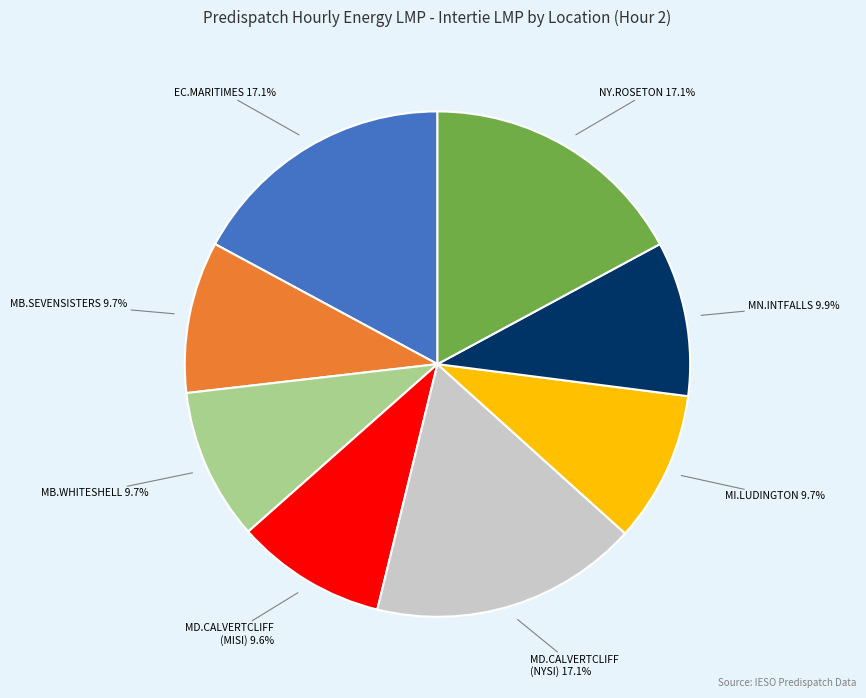

Is there any slice that represents more than half of the pie?

No